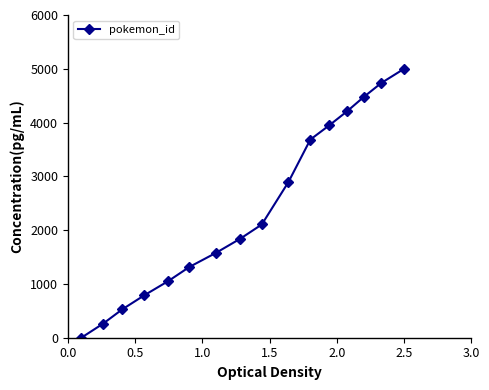

What is the value of the 7th point from the left?

1578.9